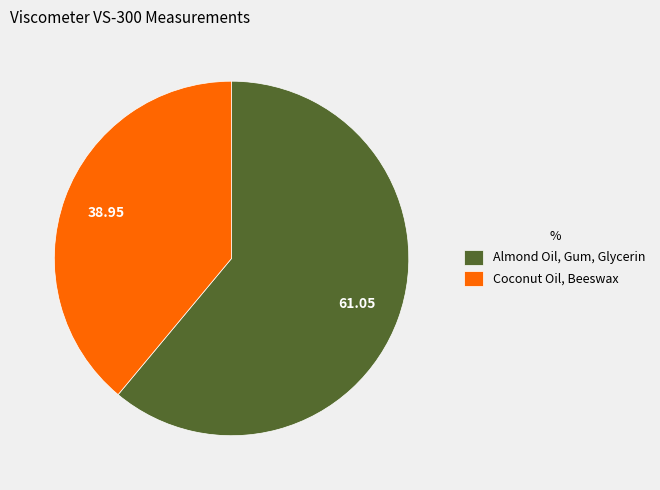

Rank the categories by value from highest to lowest.

Almond Oil, Gum, Glycerin, Coconut Oil, Beeswax